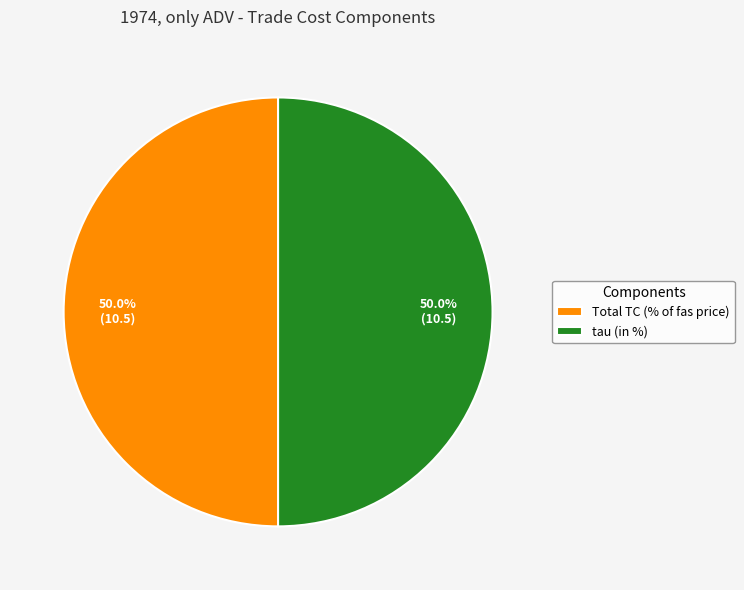

How many slices are in this pie chart?

2